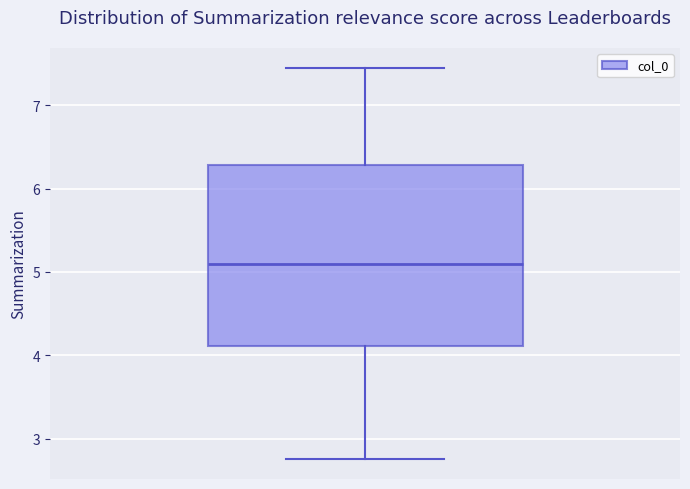

Where does the lower whisker of the box end on the y-axis? The values are not printed on the chart, so give them approximately, as read against the axis.

2.8